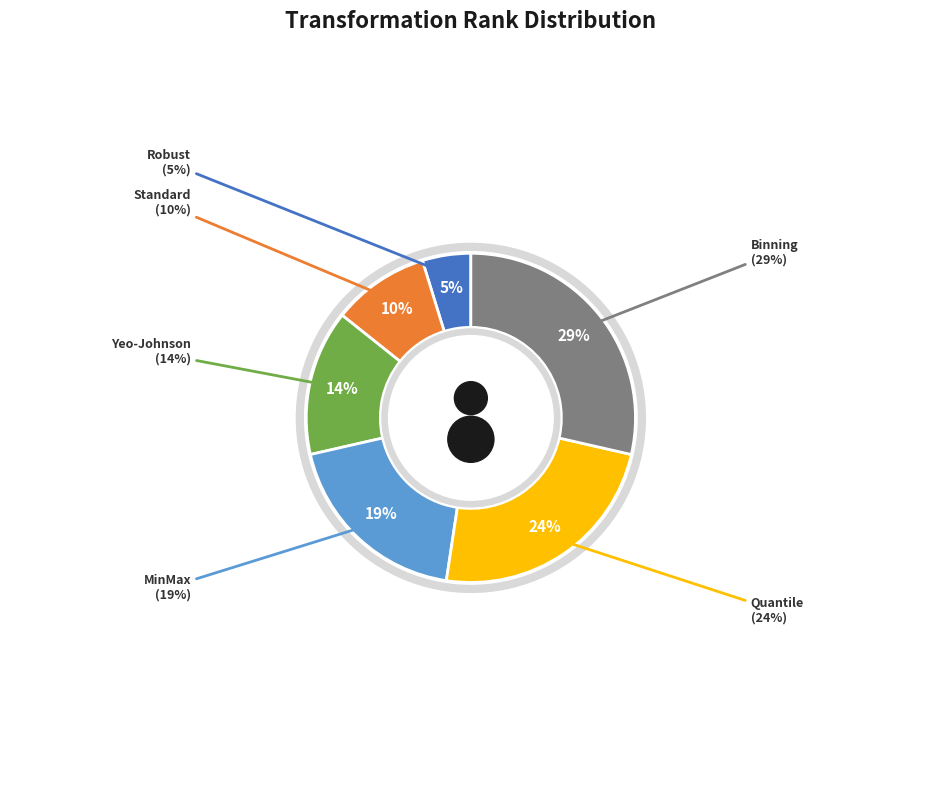

To the nearest percent, what percentage of the pie is Quantile?

24%